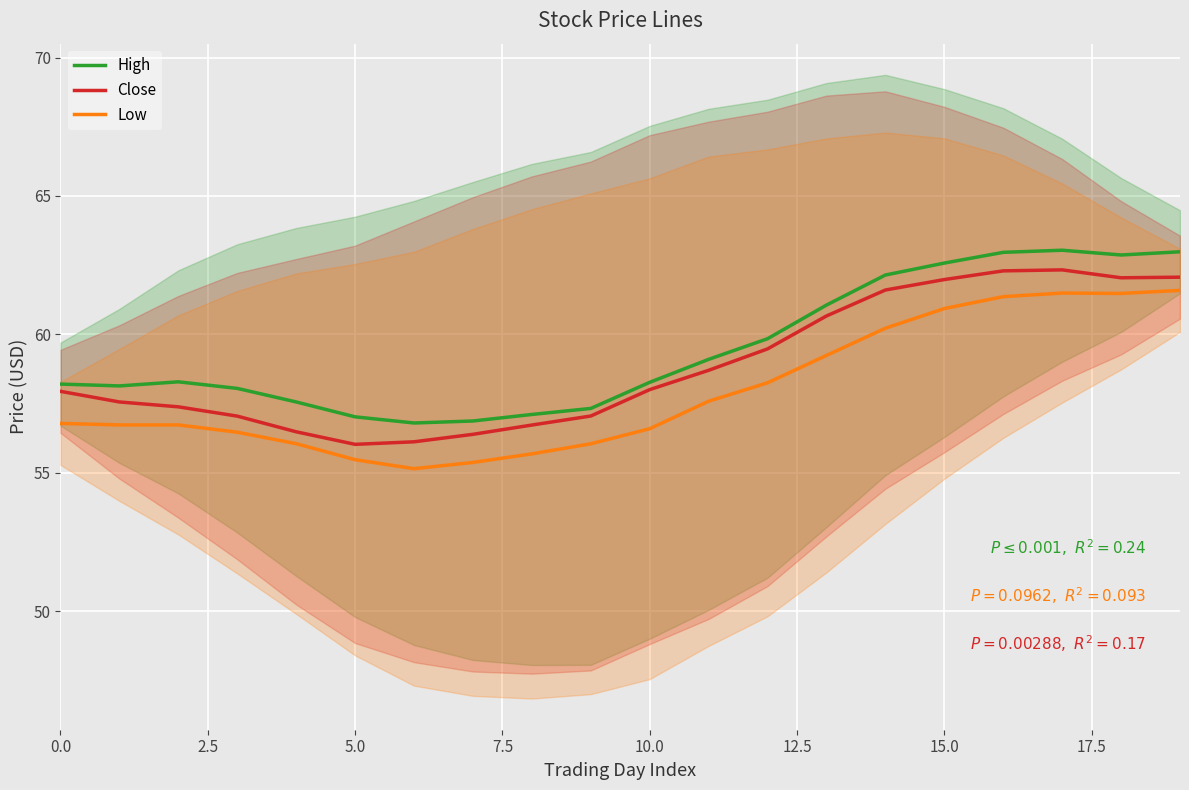

Reading right to left, what are all the values shown in this chart?

High: 63.0	62.9	63.0	63.0	62.6	62.1	61.1	59.8	59.1	58.3	57.3	57.1	56.9	56.8	57.0	57.6	58.0	58.3	58.1	58.2
Close: 62.1	62.0	62.3	62.3	62.0	61.6	60.7	59.5	58.7	58.0	57.0	56.7	56.4	56.1	56.0	56.5	57.0	57.4	57.6	57.9
Low: 61.6	61.5	61.5	61.4	60.9	60.2	59.2	58.2	57.6	56.6	56.0	55.7	55.4	55.1	55.5	56.0	56.5	56.7	56.7	56.8